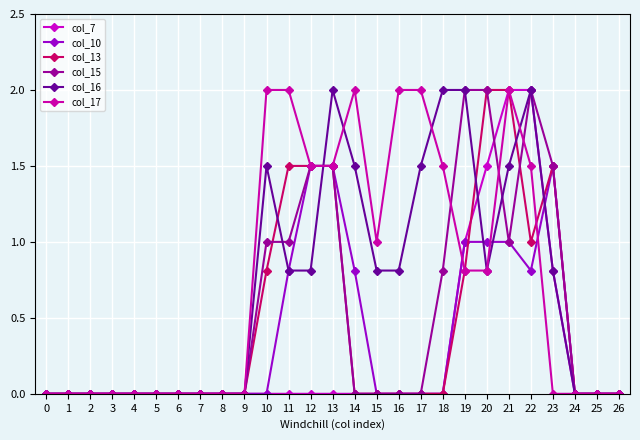

How many lines are shown in the chart?

6